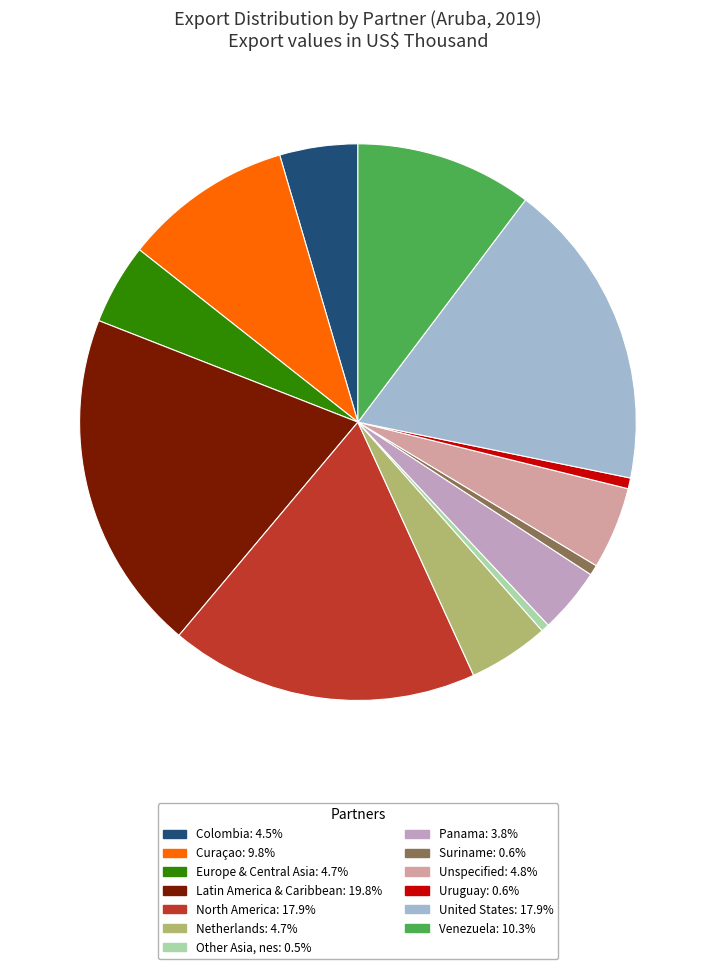

To the nearest percent, what is the difference between the Panama and Venezuela slice percentages?

6%